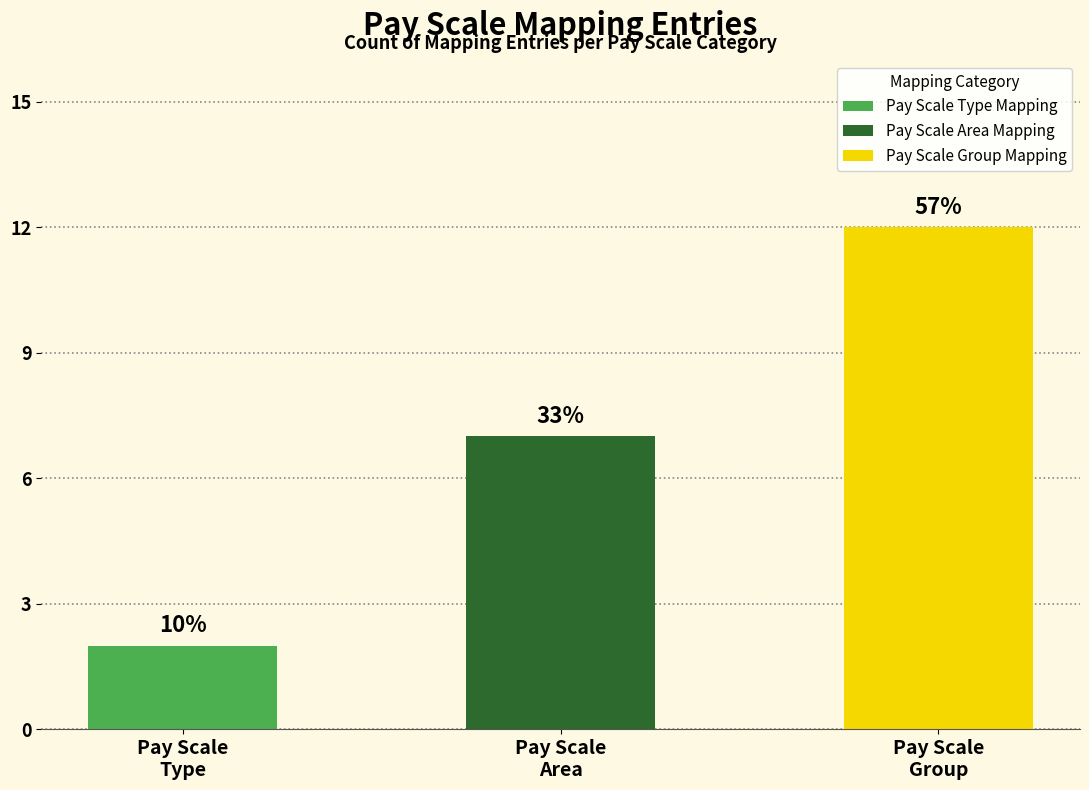

Is the value of Pay Scale Type at Pay Scale Area Mapping greater than the value of Pay Scale Area at Pay Scale Type Mapping?

No